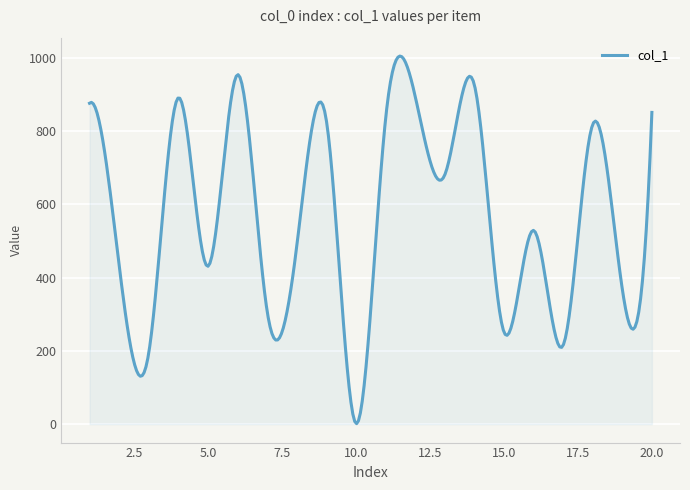

What is the difference between the maximum and minimum values?

1003.4